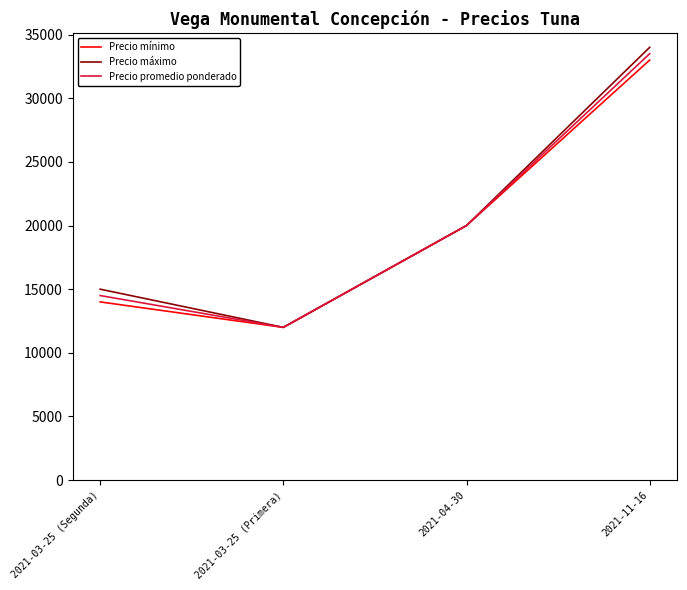

List the series in order of their peak value, lowest first.

Precio mínimo, Precio promedio ponderado, Precio máximo